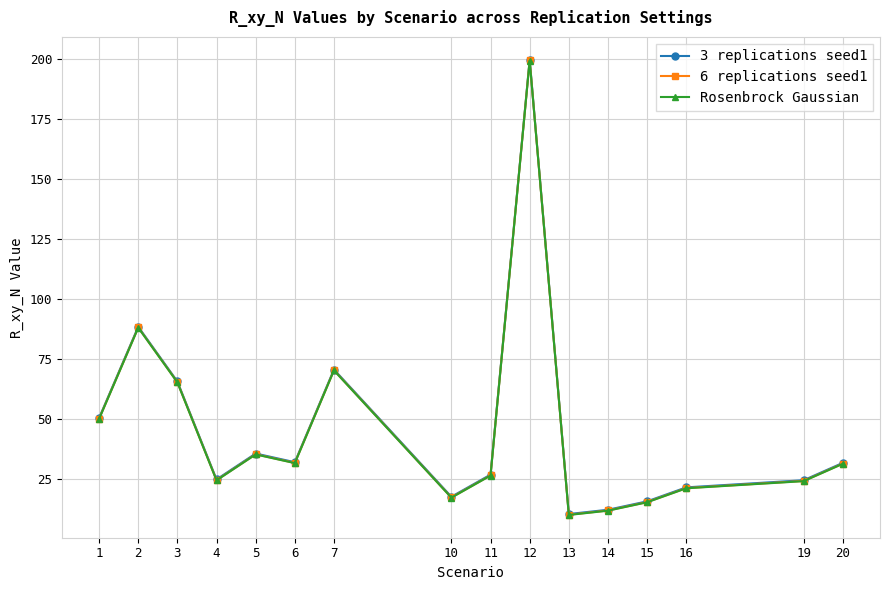

What is the value of the 6 replications seed1 point at the 3rd from the left?

65.5